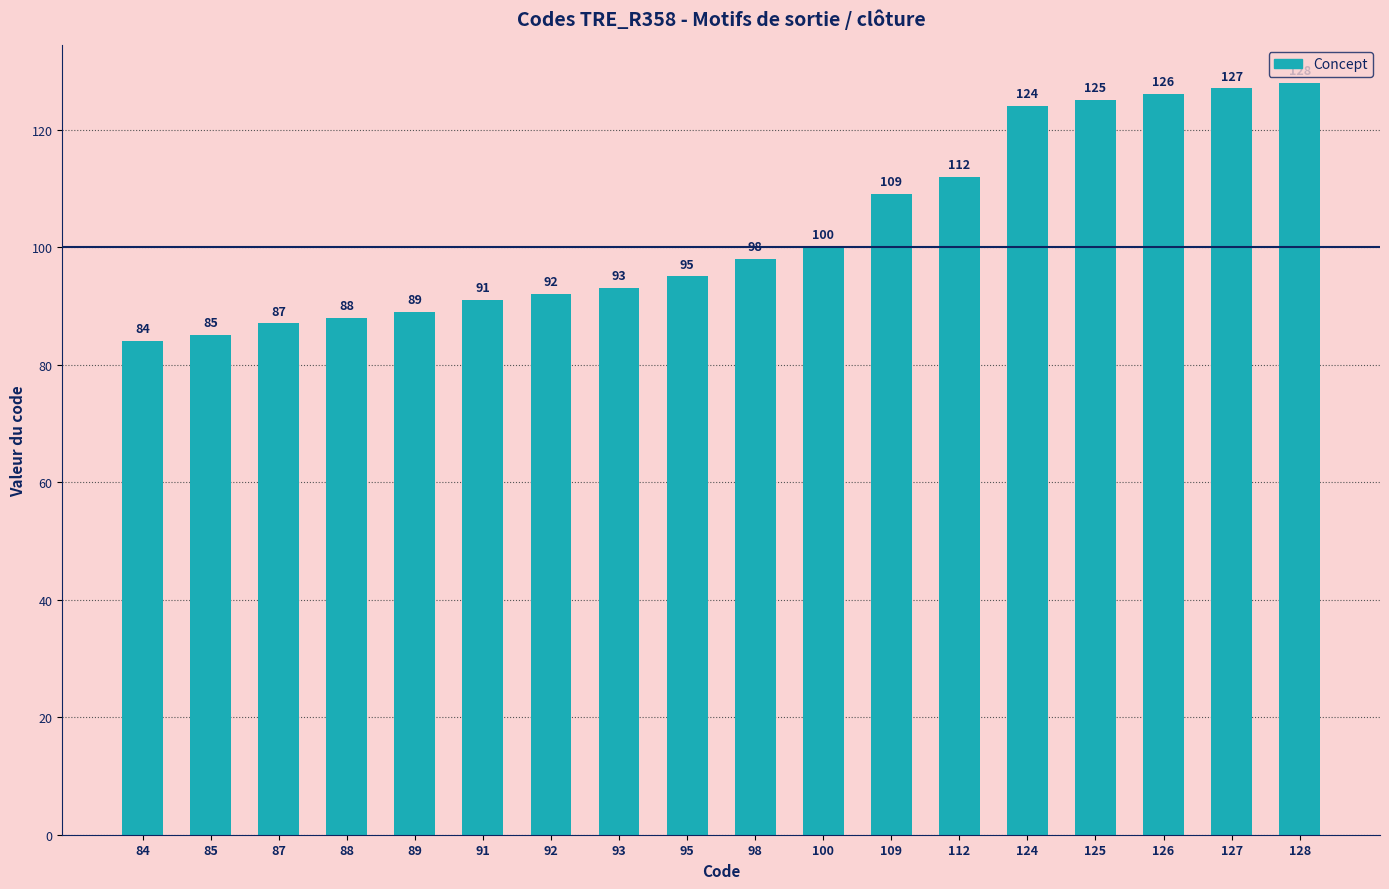

Does the chart contain any negative values?

No